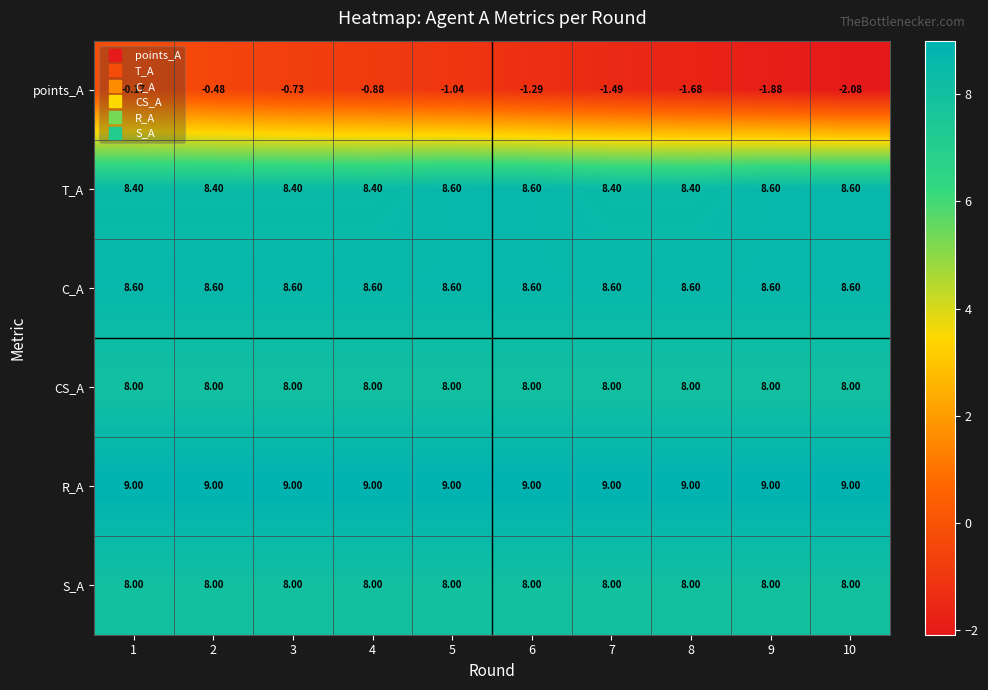

What is the total value across all series at 3?

41.3